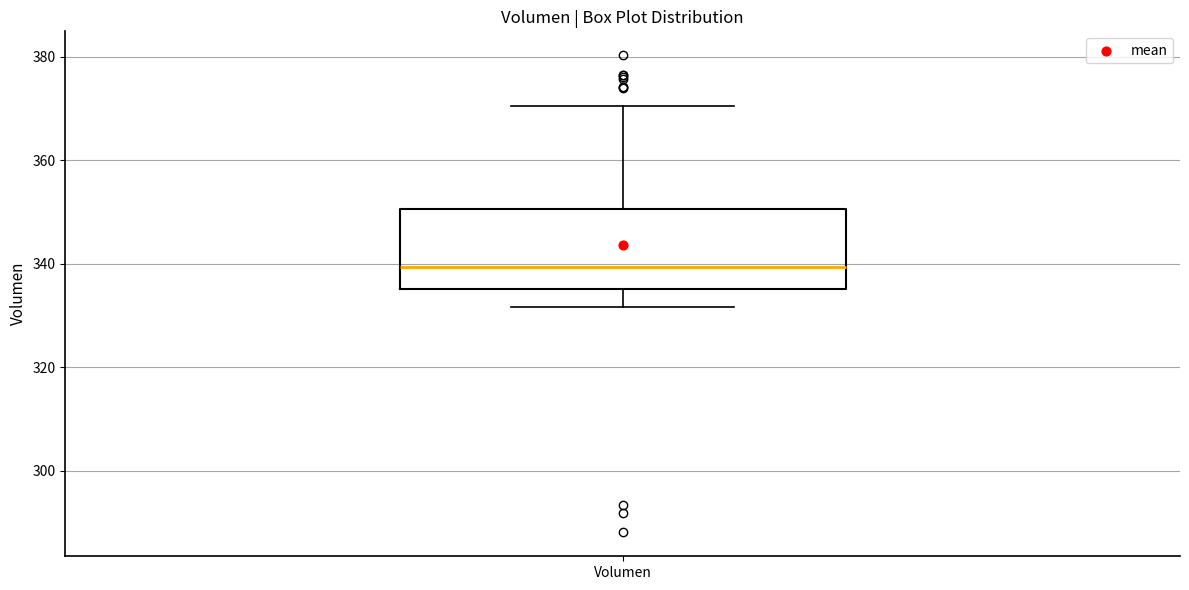

Where does the median line of the box for Volumen sit on the y-axis? The values are not printed on the chart, so give them approximately, as read against the axis.

340